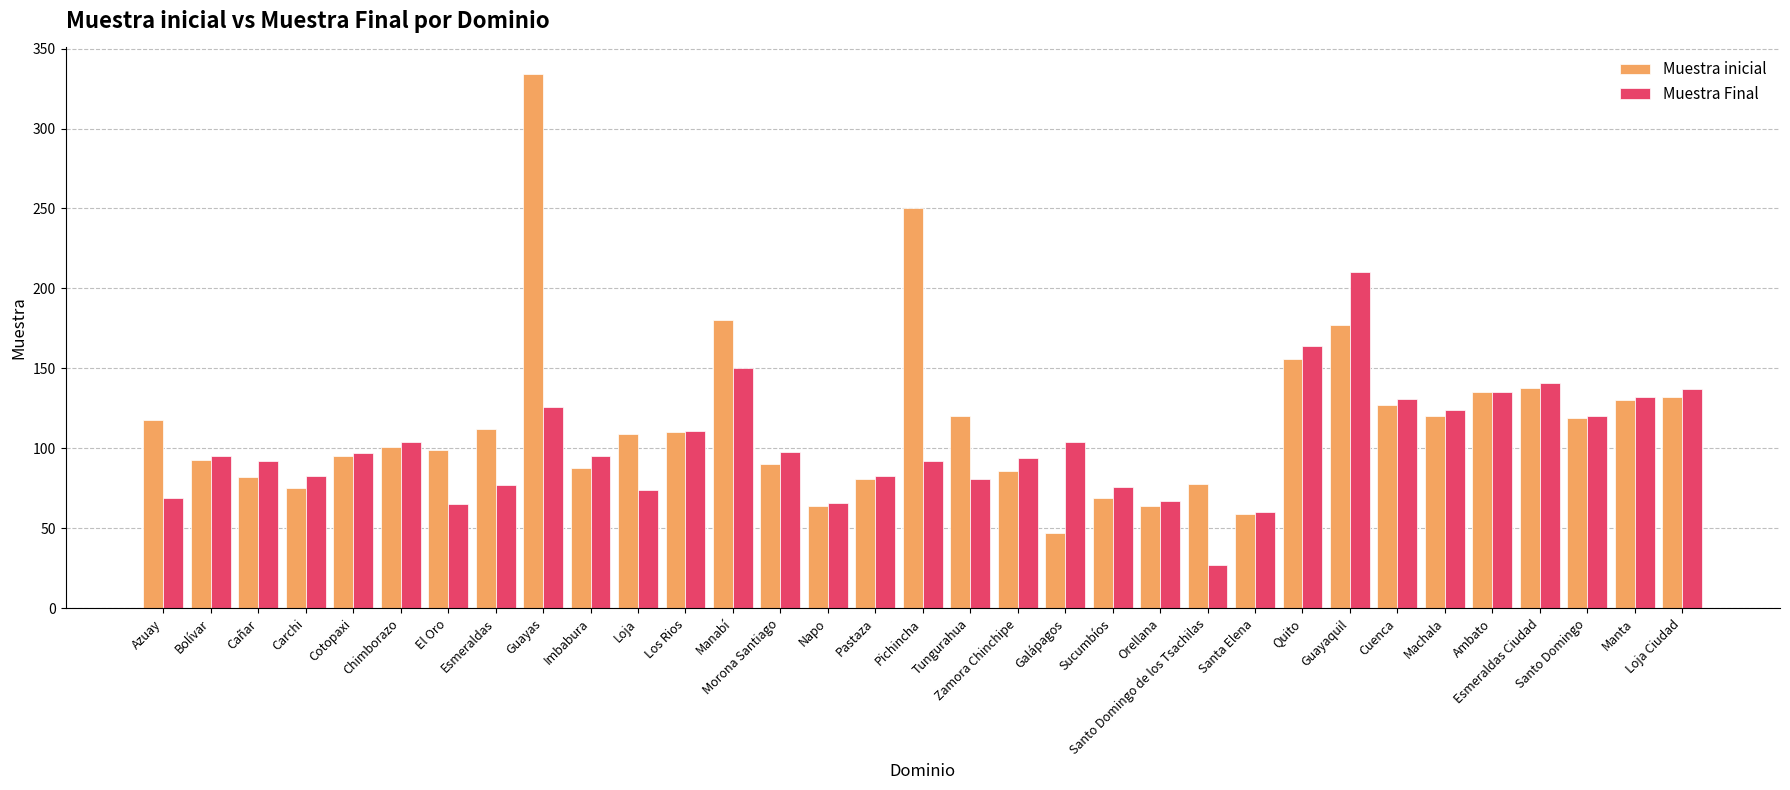

Which series has the largest range (max minus min)?

Muestra inicial